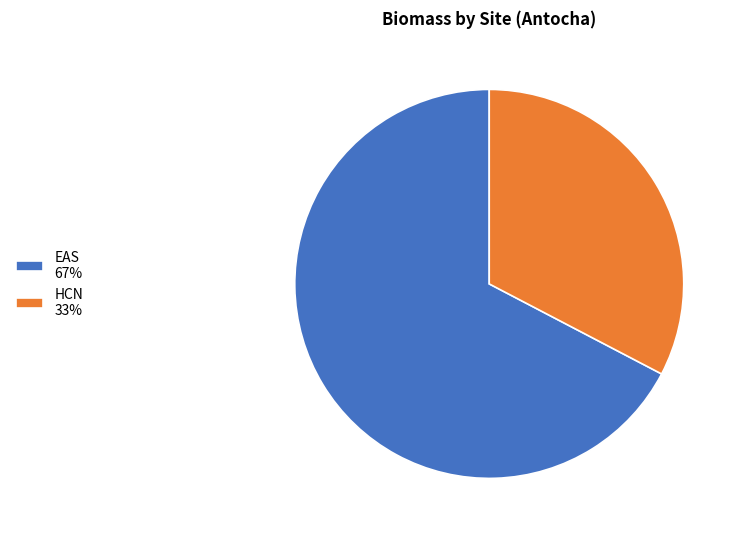

Is there a majority slice in this chart?

Yes